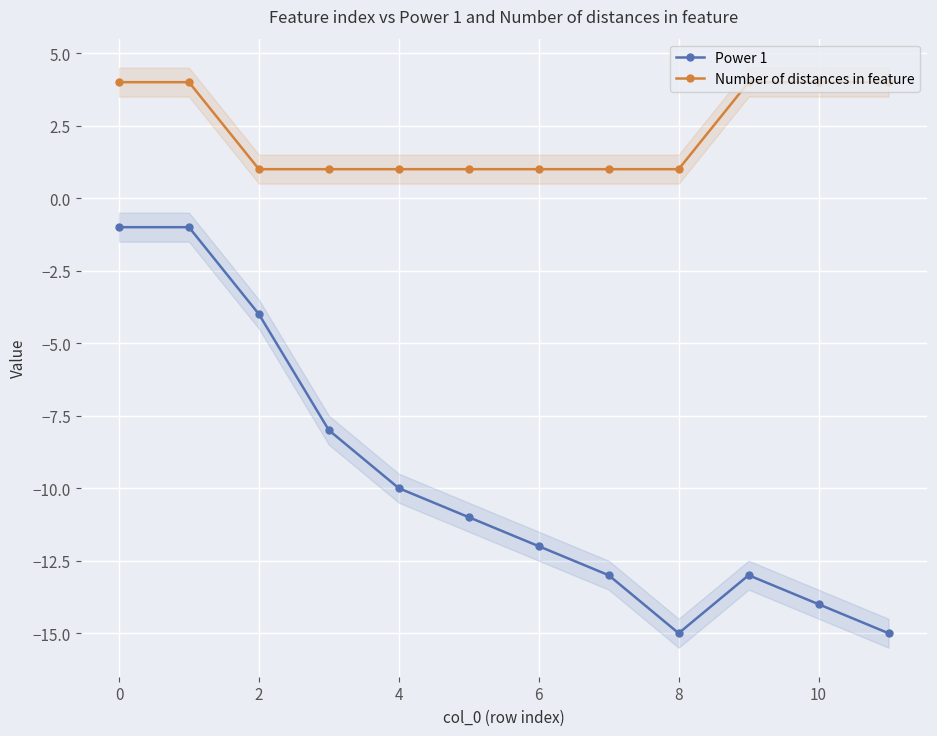

What is the difference between the maximum and minimum values in the Power 1 series?

14